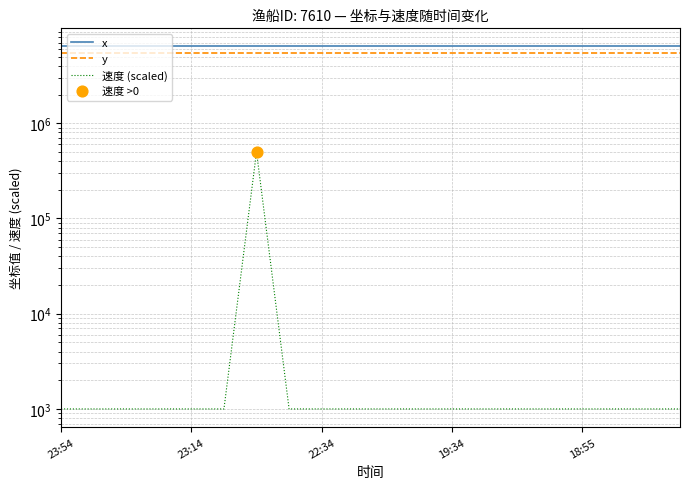

Which series has the largest total across all categories?

x